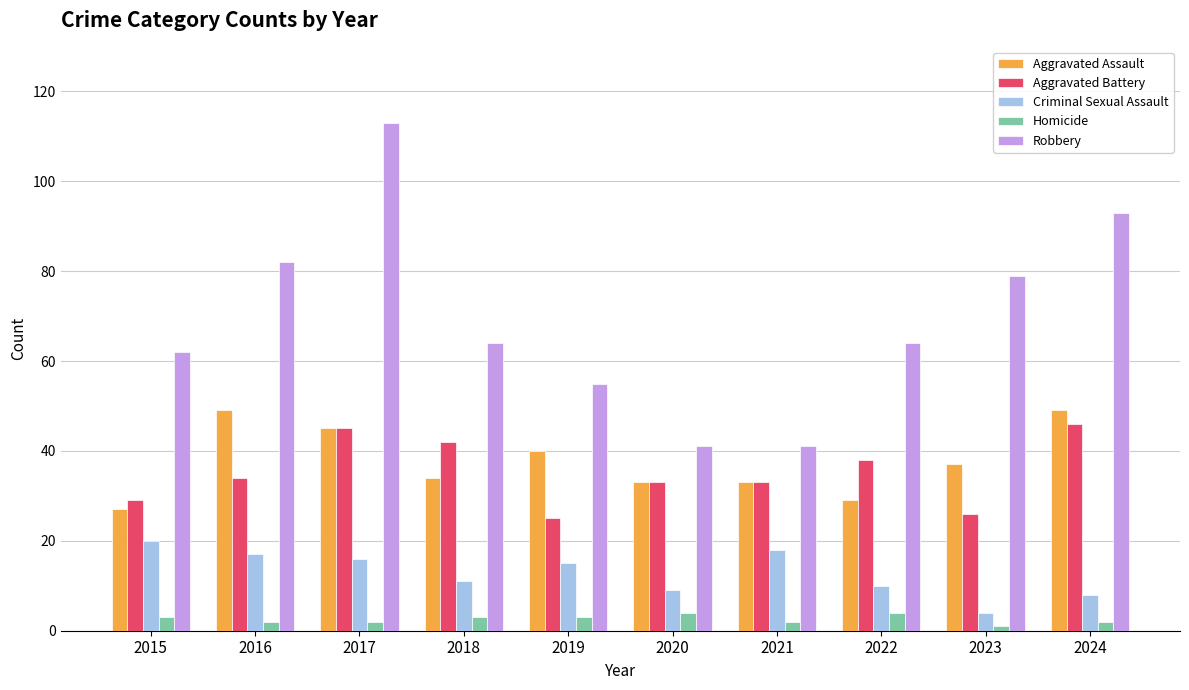

What is the value of the Homicide bar at the 3rd from the left?

2